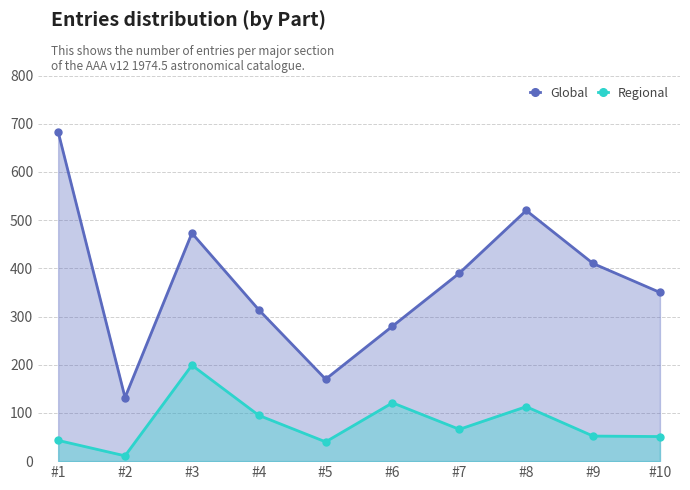

What is the smallest value displayed?

11